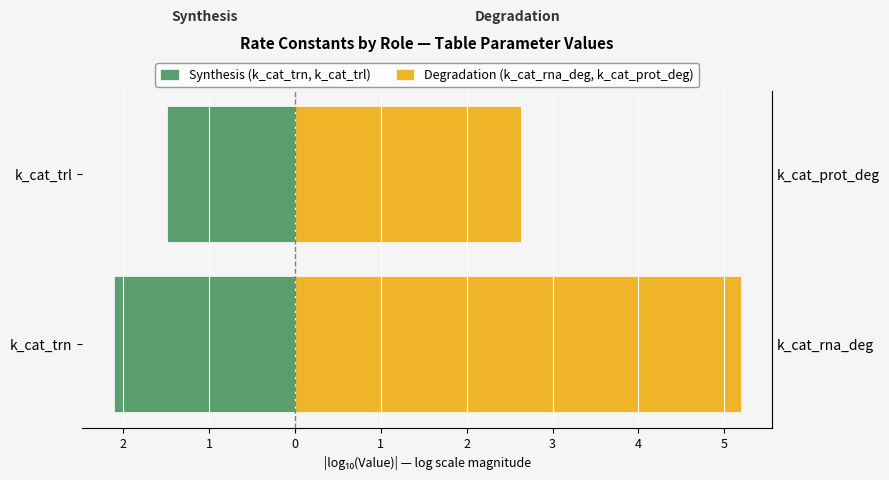

At how many categories does at least one series exceed 2?

2